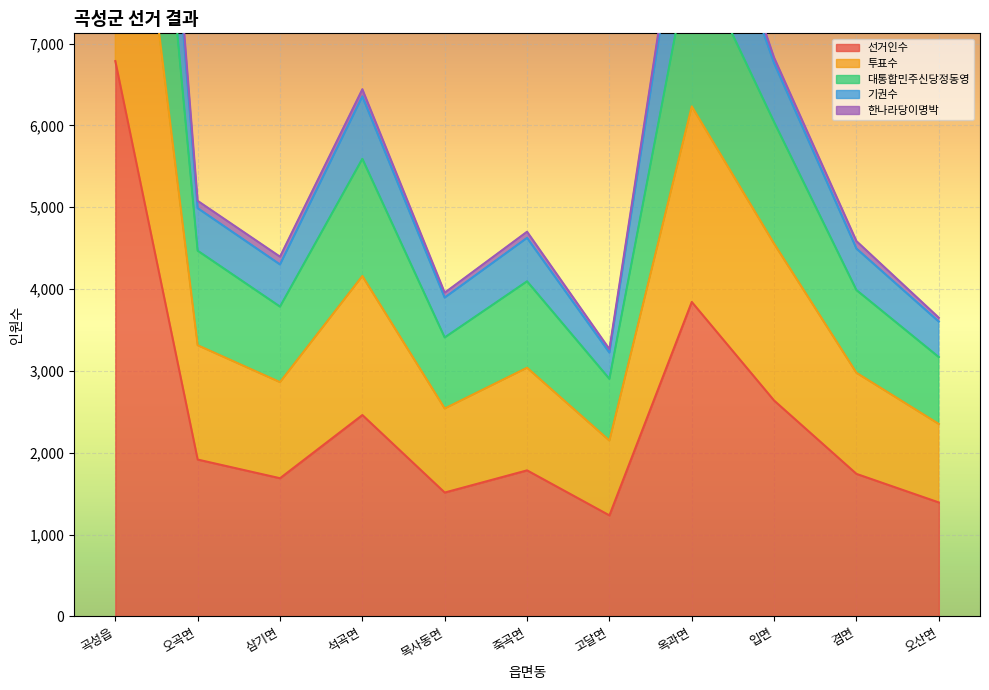

What is the difference between the maximum and minimum values in the 선거인수 series?

5551